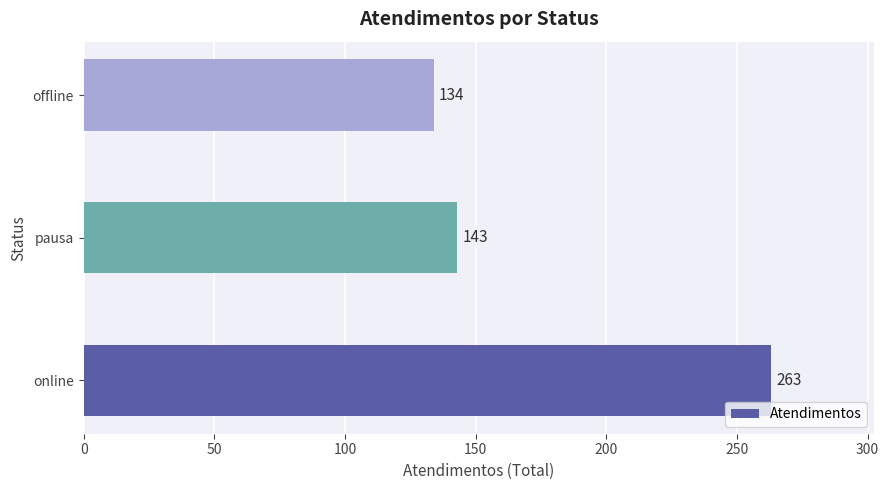

Reading bottom to top, what are all the values shown in this chart?

263	143	134